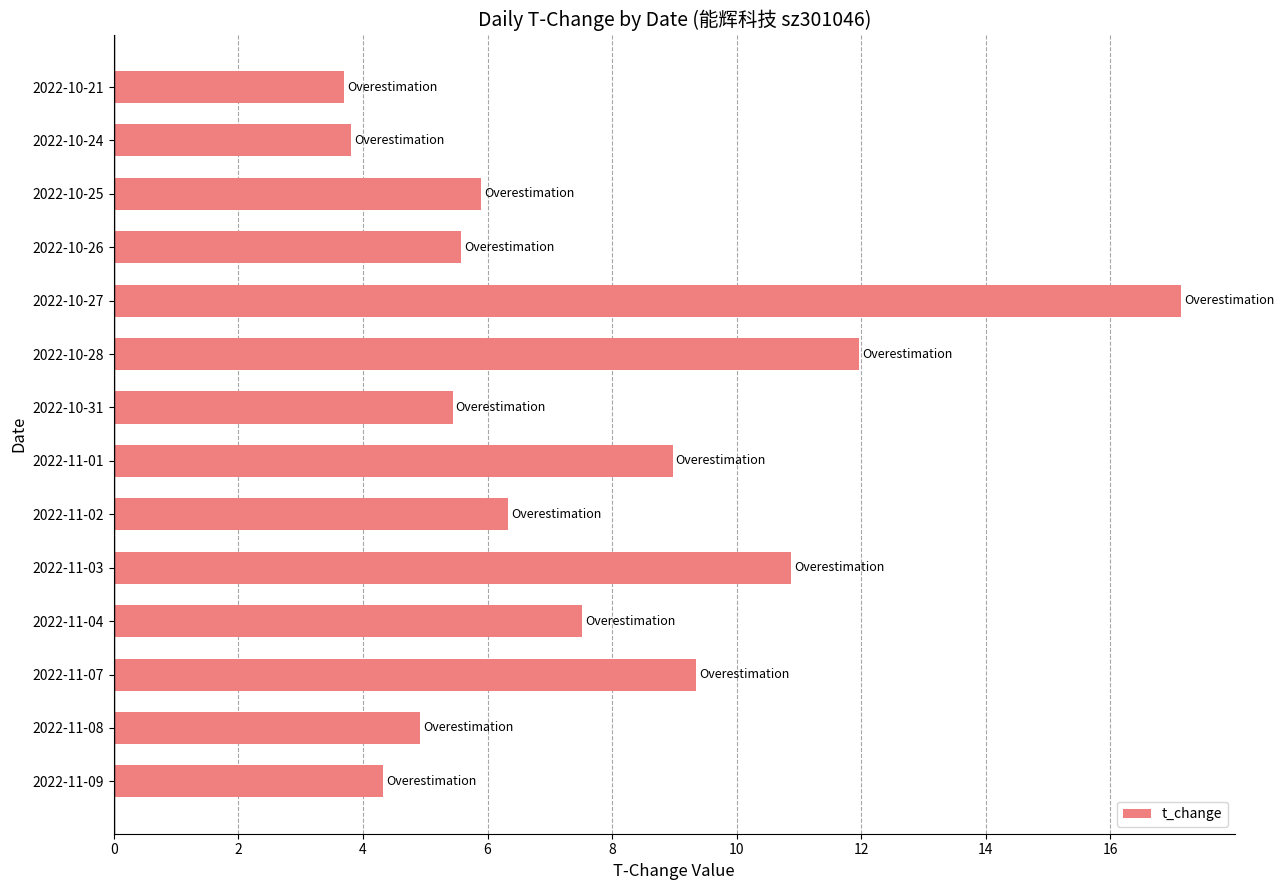

Between 2022-11-07 and 2022-11-02, which is larger?

2022-11-07